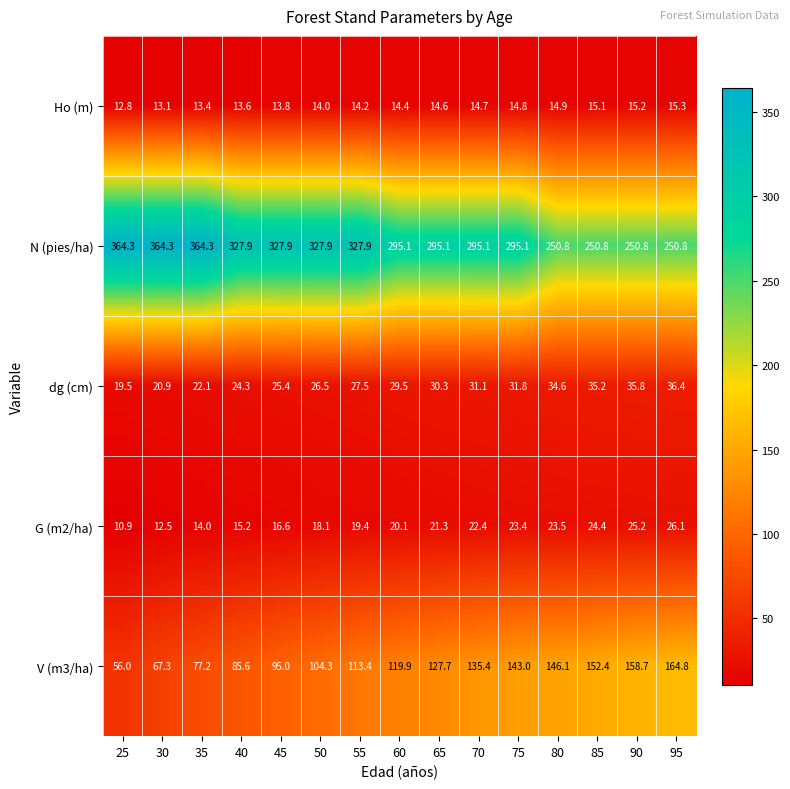

What is the spread (max minus min) of values at 95?

235.5